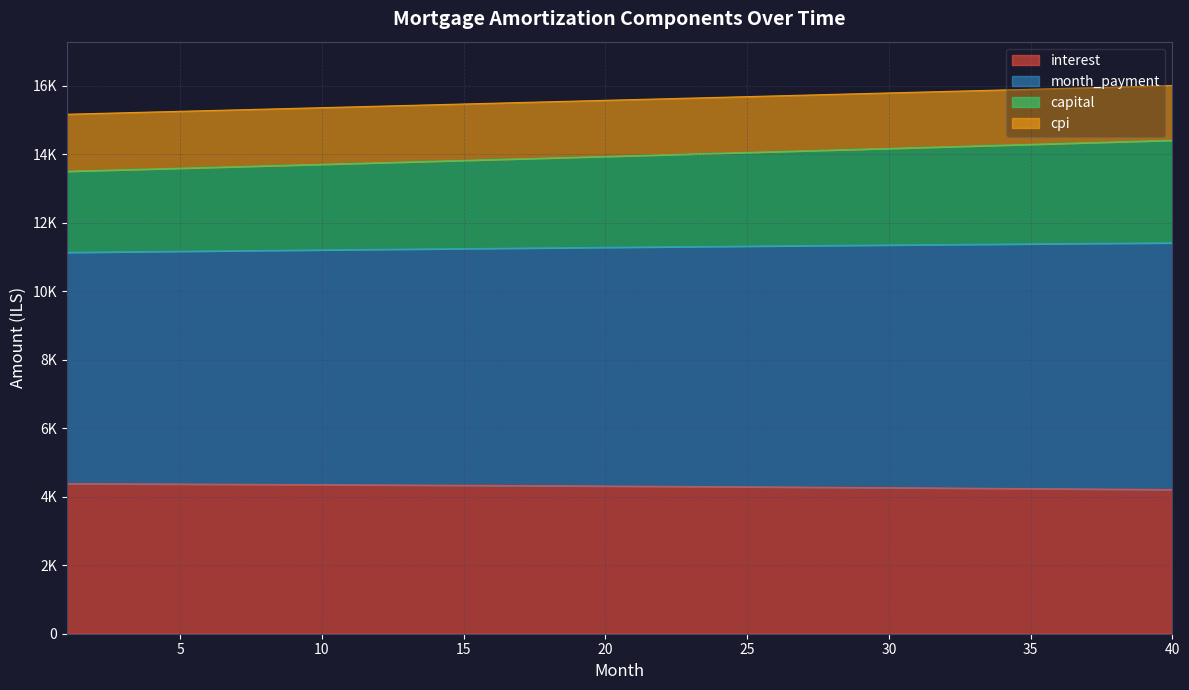

Does the chart display data point markers on the line(s)?

No